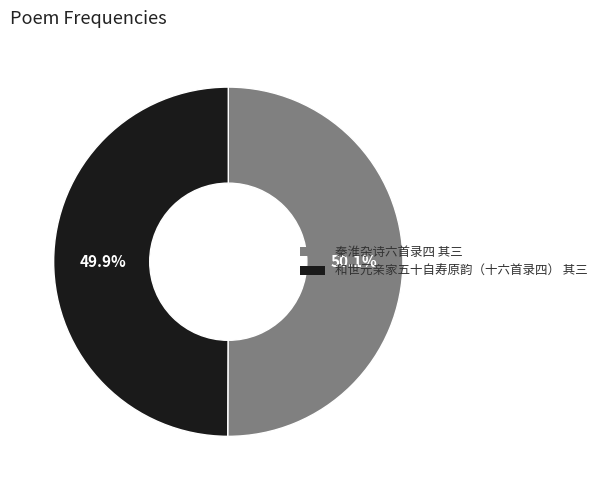

To the nearest percent, what portion does 秦淮杂诗六首录四 其三 represent?

50%